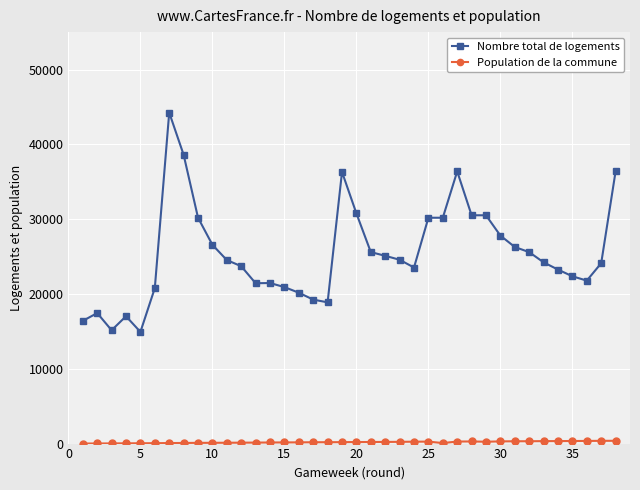

What is the maximum value for Nombre total de logements?

44245